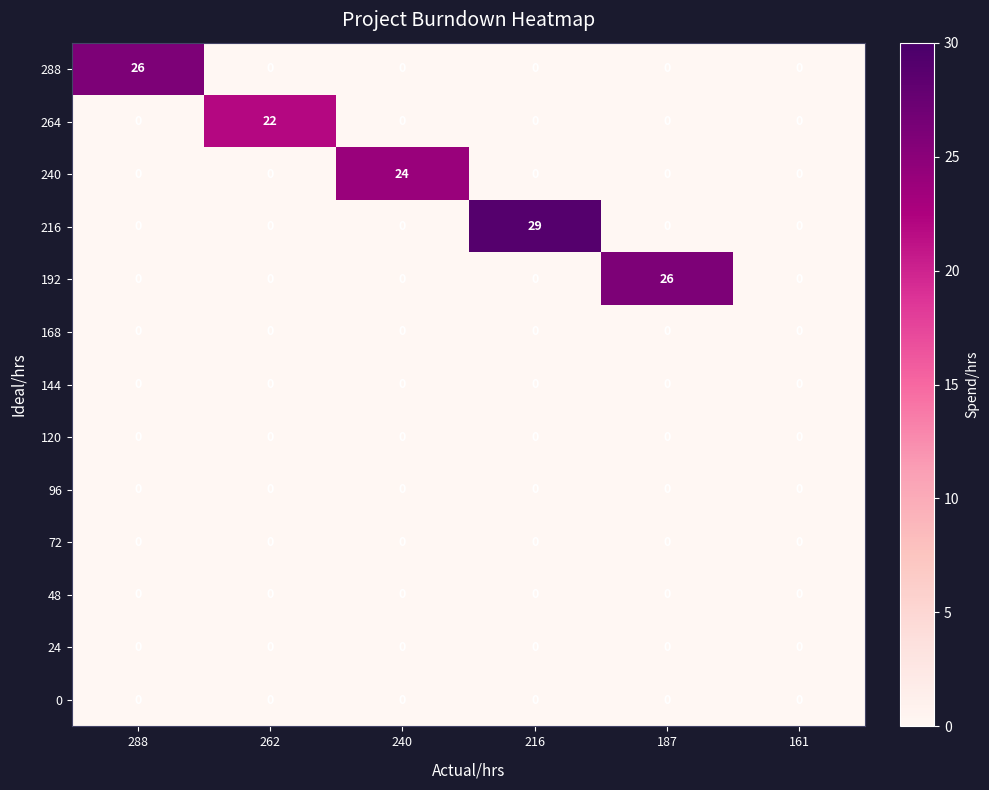

What is the greatest value displayed?

29